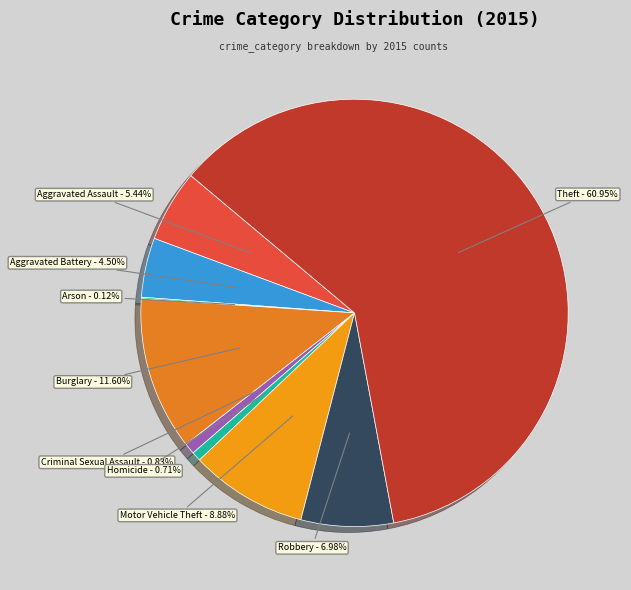

True or false: Motor Vehicle Theft accounts for 1% of the total.

False